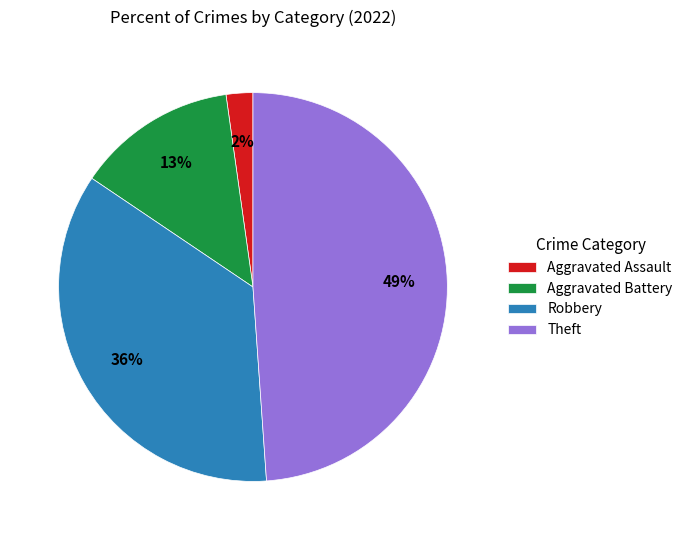

Count the number of slices in the pie.

4